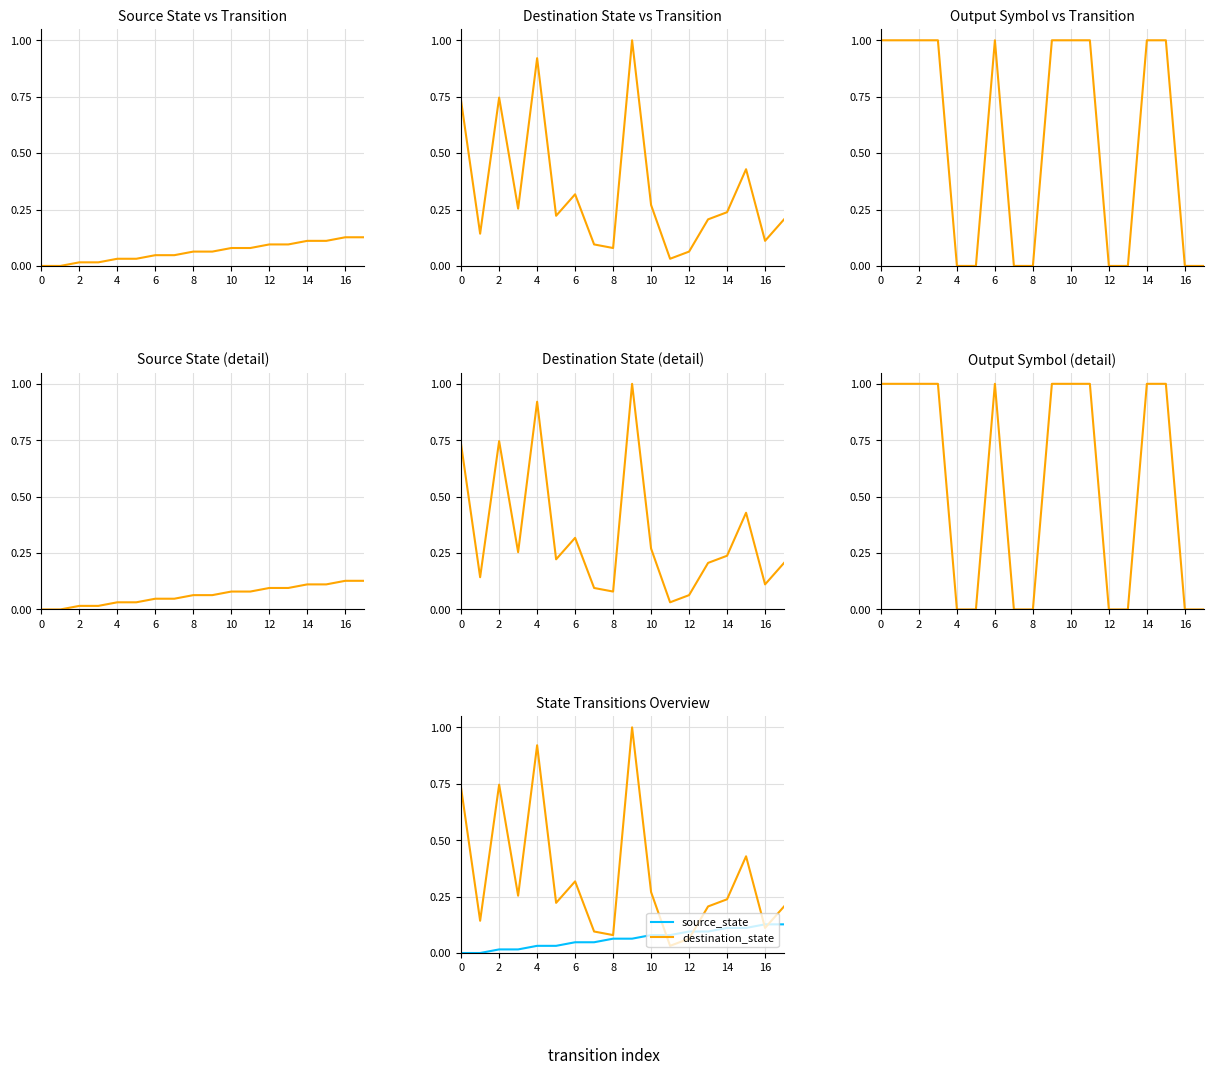

What is the total value across all series at 17?

0.3